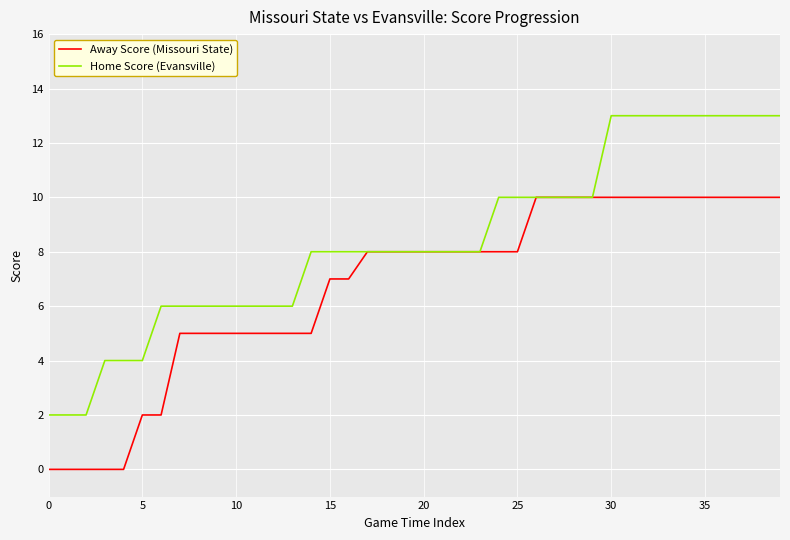

What is the maximum value for Away Score (Missouri State)?

10